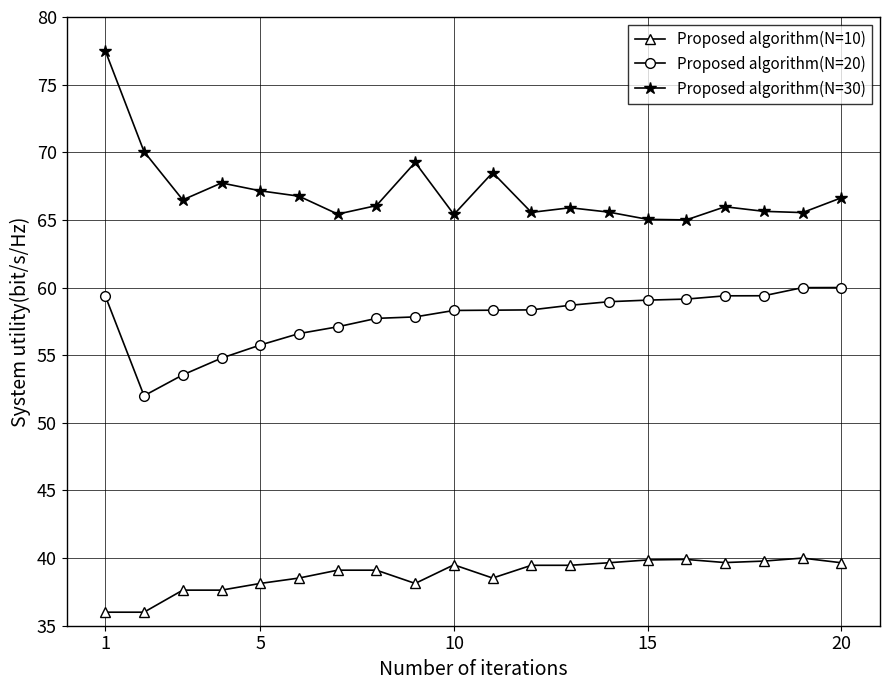

What is the value of the Proposed algorithm(N=10) point at the 13th from the left?

39.5